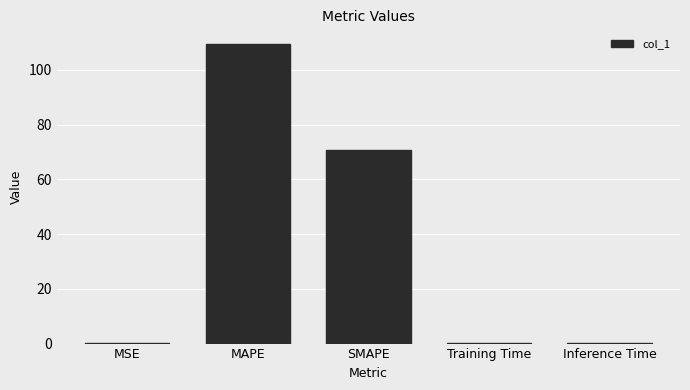

What is the change in value from MAPE to SMAPE?

-38.6